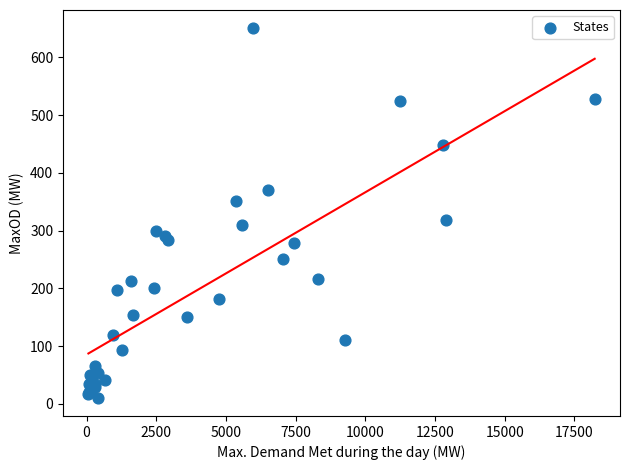

What Y value in the scatter plot is closest to 330?

318